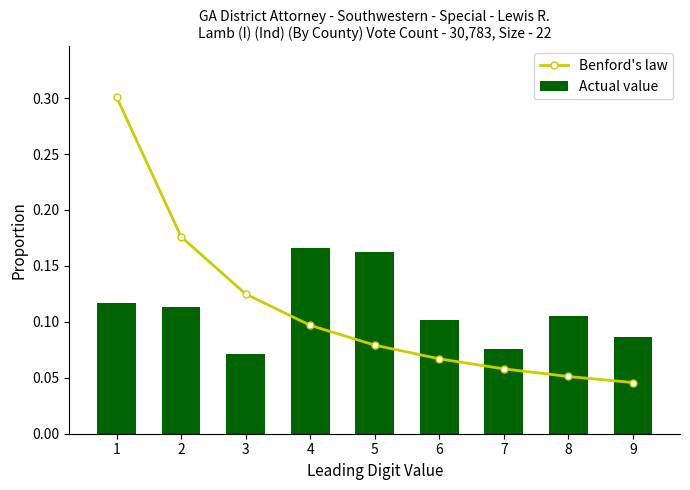

Which category has the lowest value in the Benford's law series?

9